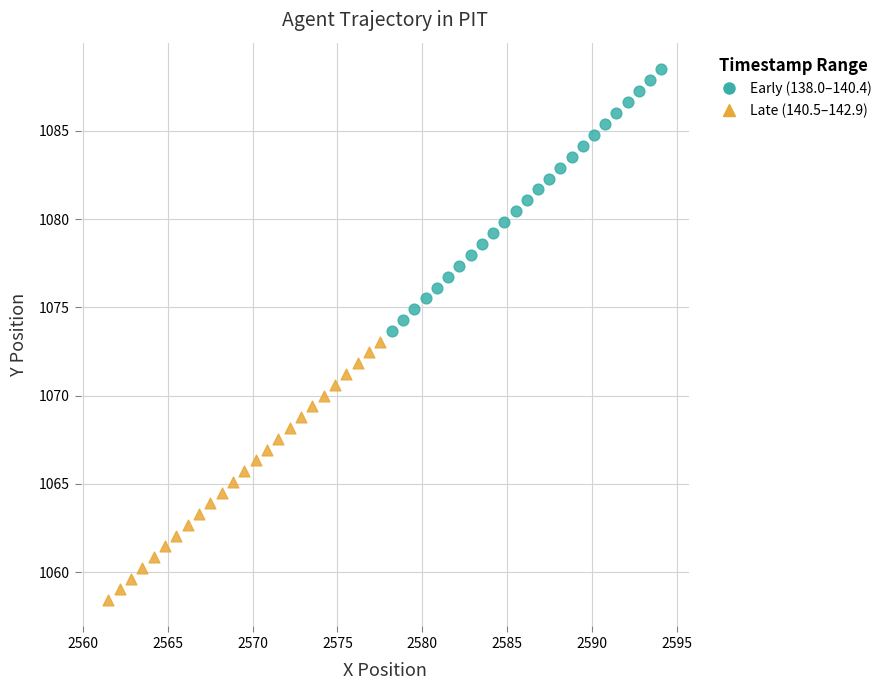

Which series reaches the minimum Y coordinate?

Late (140.5–142.9)